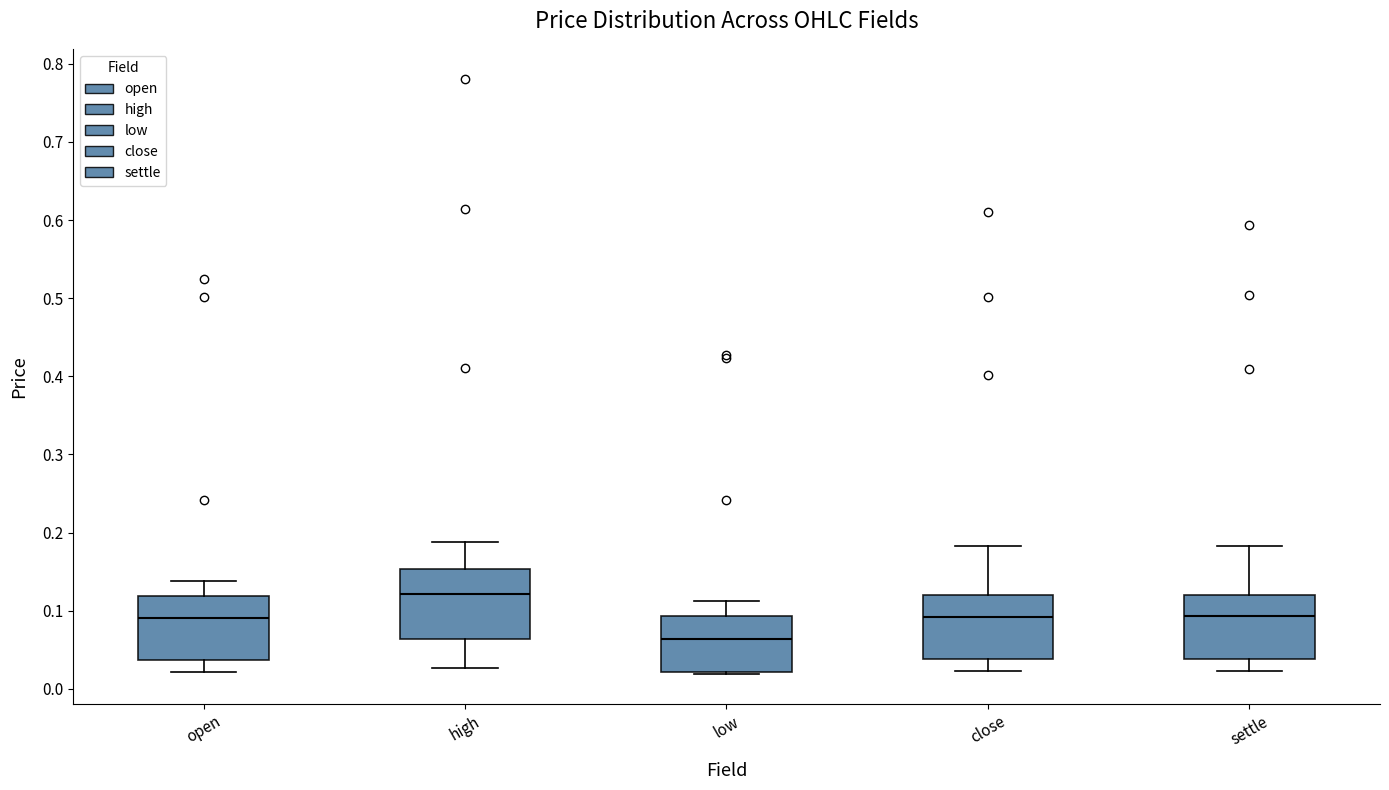

Which box has the highest median line?

high